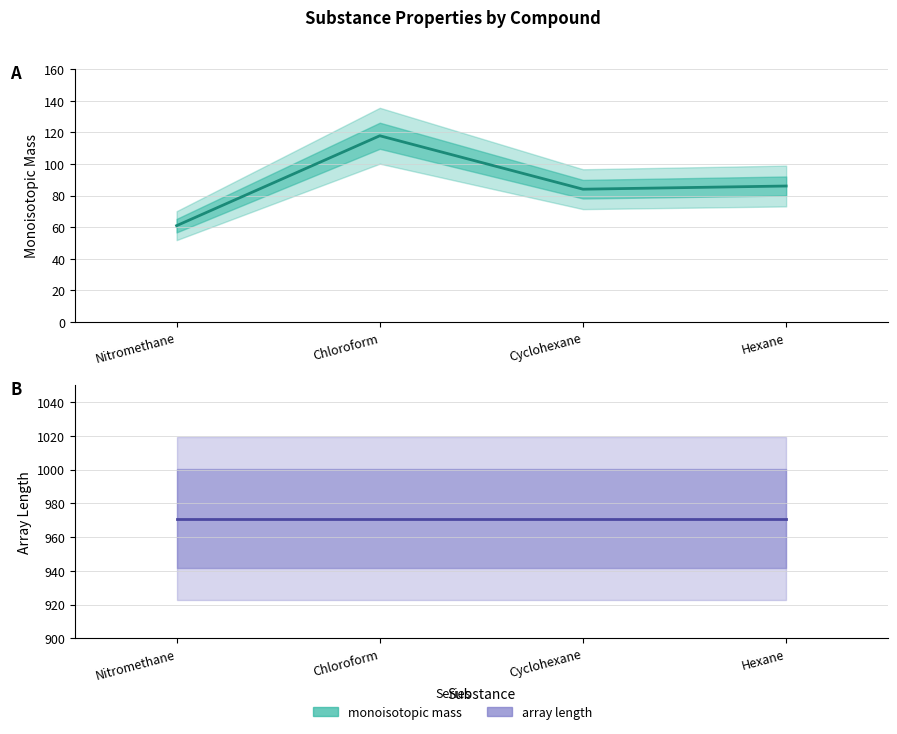

Between Nitromethane and Chloroform, which is larger?

Chloroform